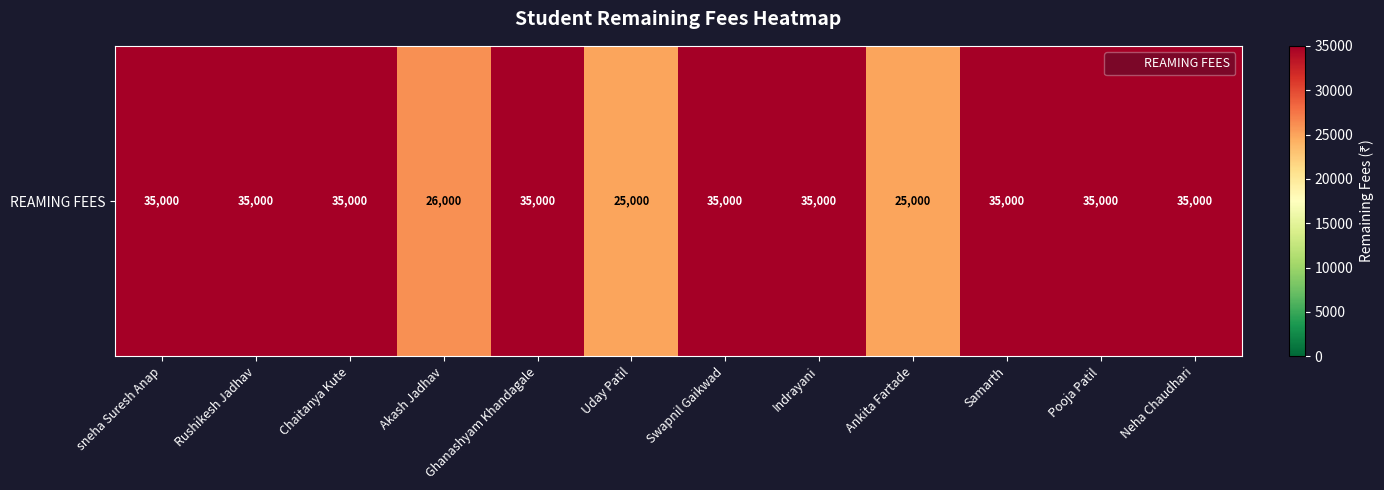

What is the ratio of the value at Akash Jadhav to the value at Indrayani?

0.7